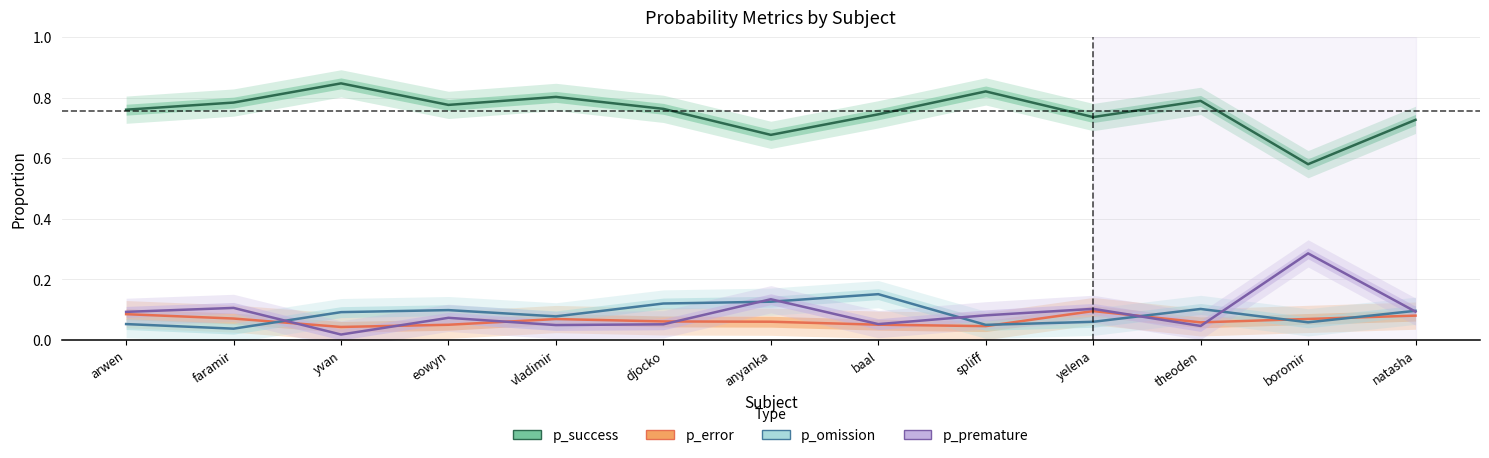

Rank the series at anyanka from highest to lowest value.

p_success, p_premature, p_omission, p_error